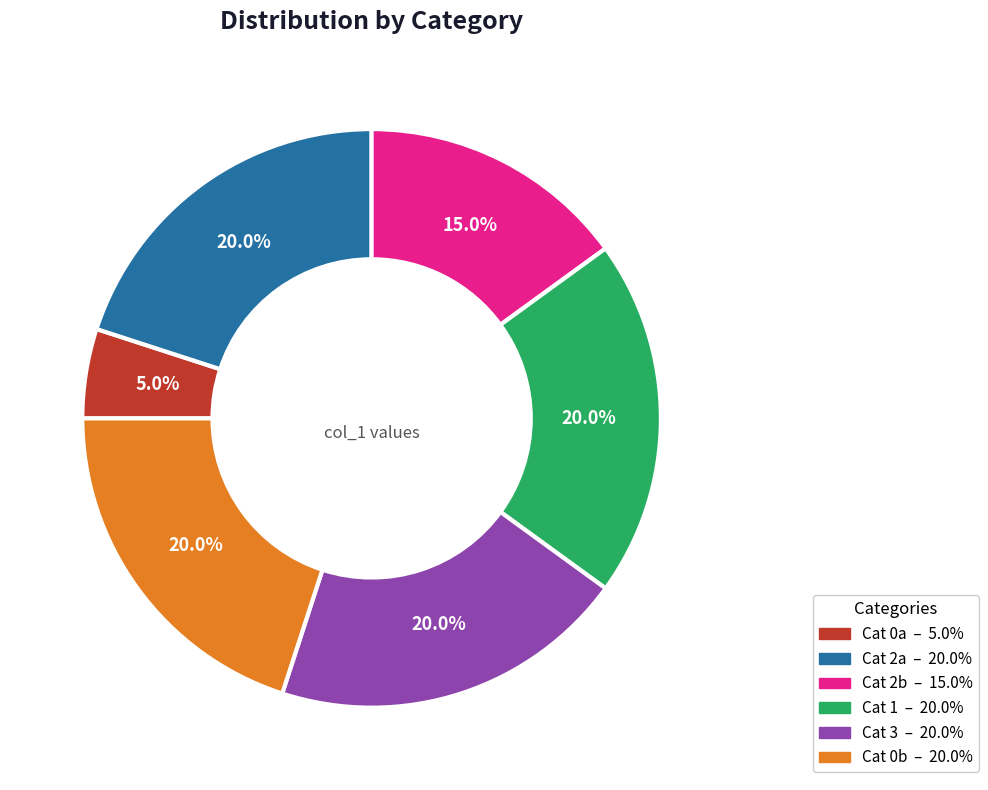

Is there a majority slice in this chart?

No